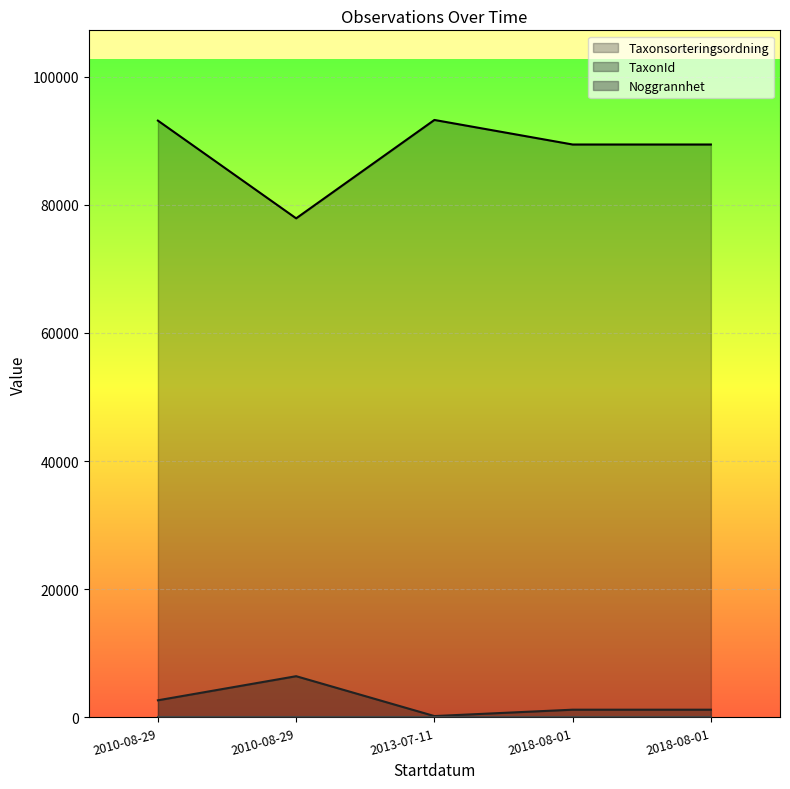

How many interior local valleys does the Taxonsorteringsordning line series have?

1